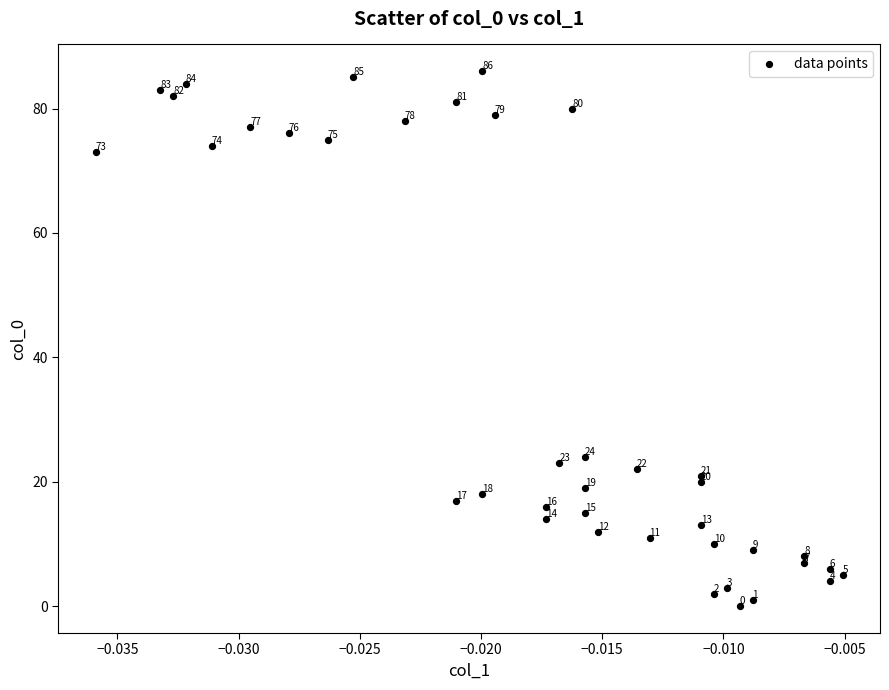

What is the range of Y values (max minus min)?

86